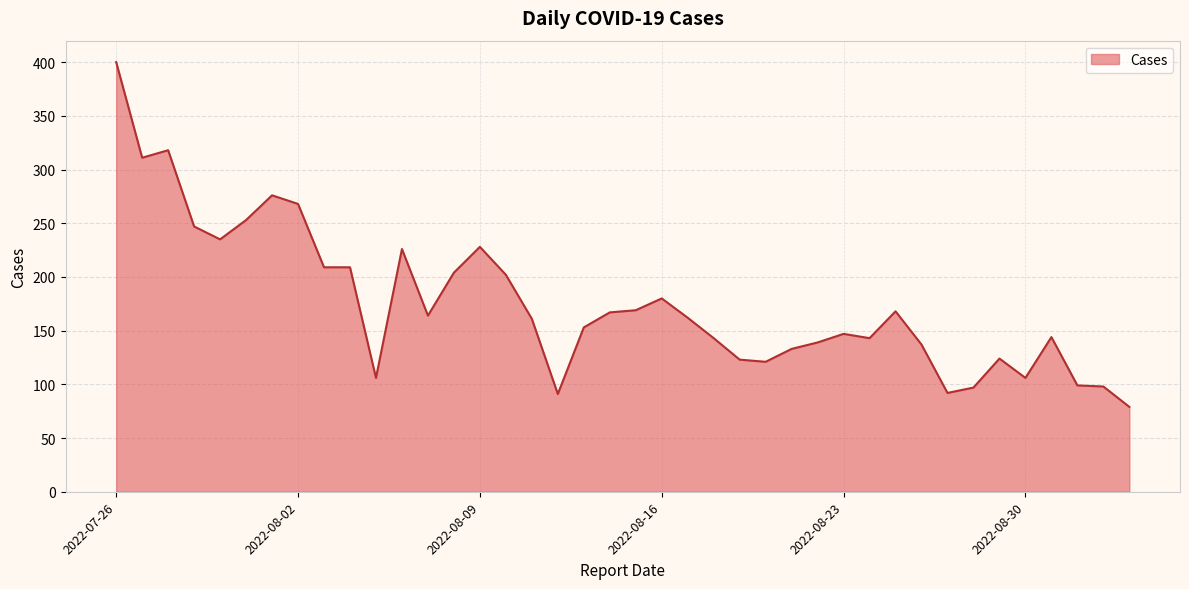

What is the smallest value displayed?

79